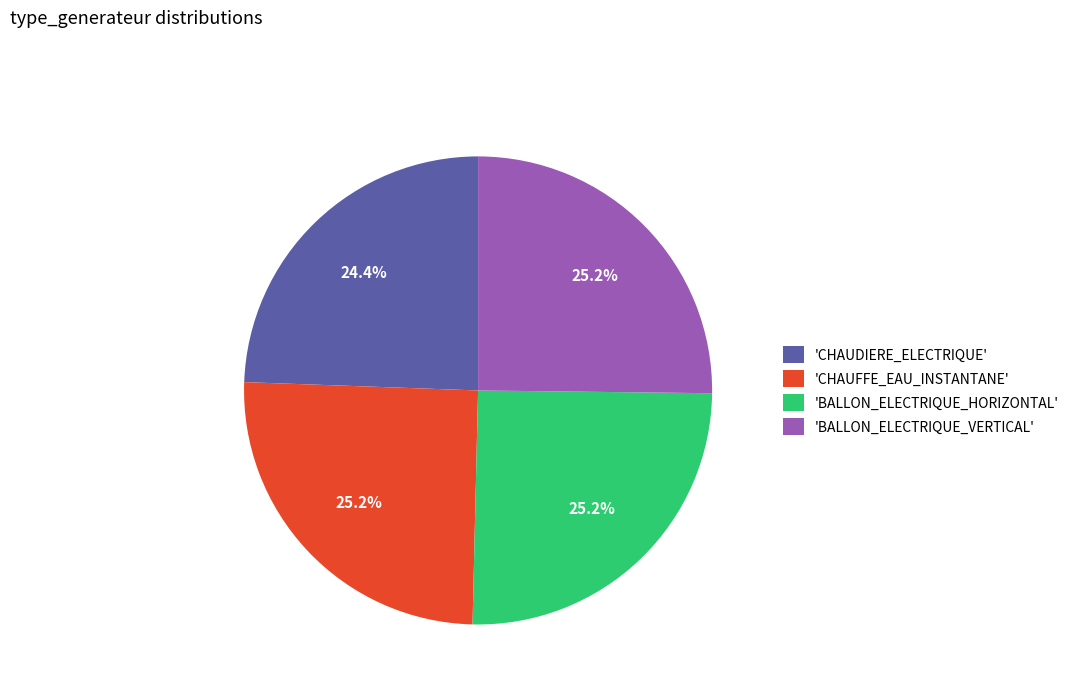

Combined, what portion of the pie is 'CHAUFFE_EAU_INSTANTANE' and 'CHAUDIERE_ELECTRIQUE'?

49.6%